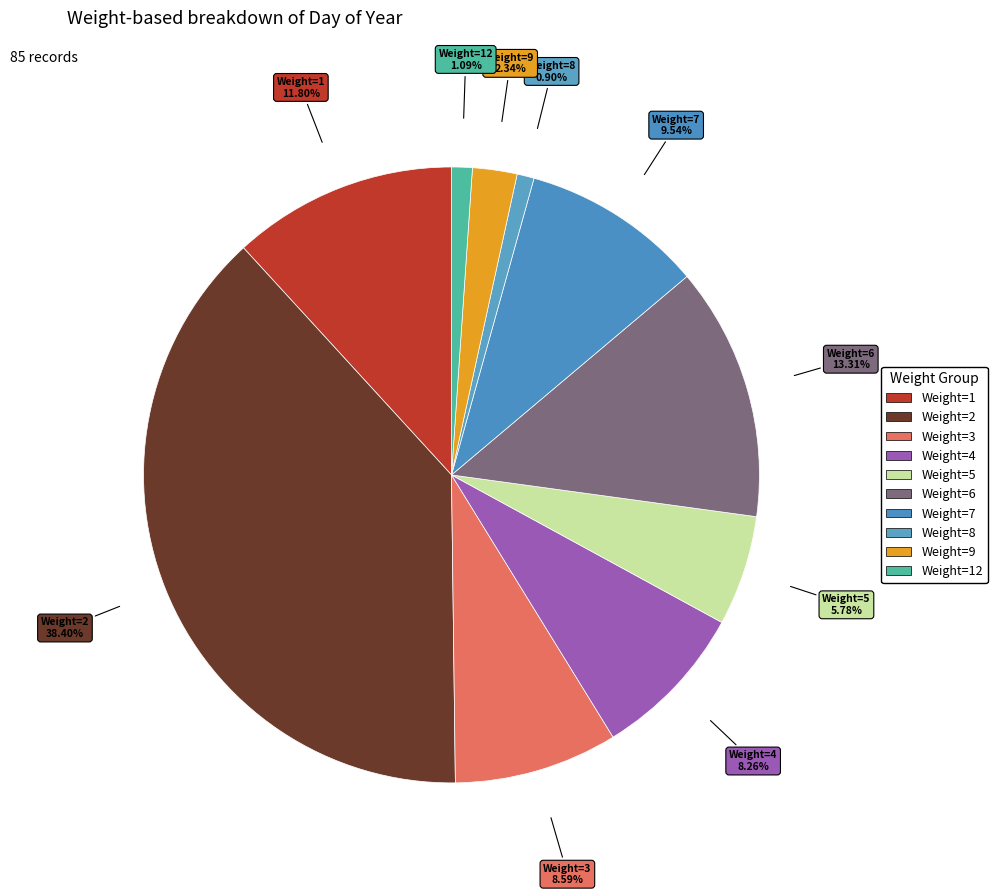

Combined, do Weight=6 and Weight=9 account for over 50%?

No